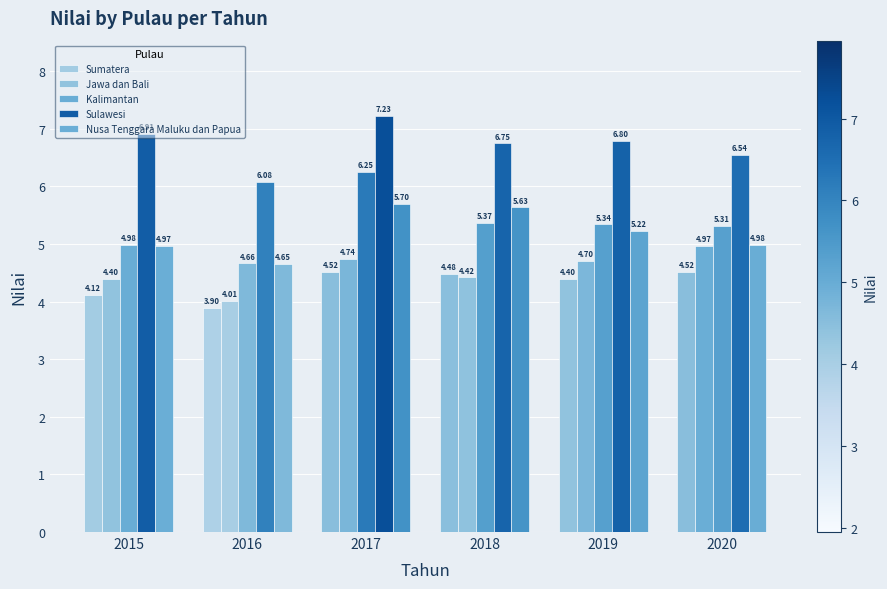

How many bars are there in each group?

5